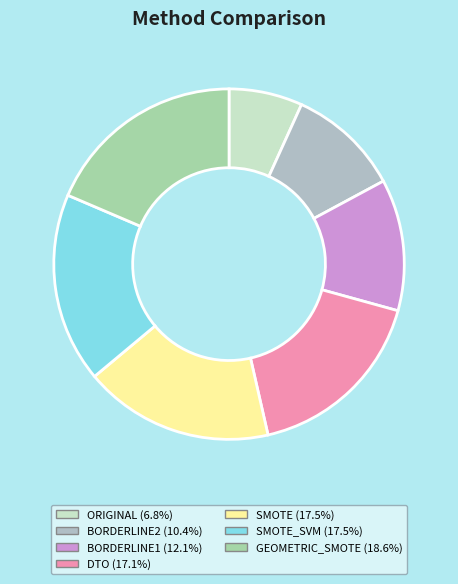

Is there a majority slice in this chart?

No